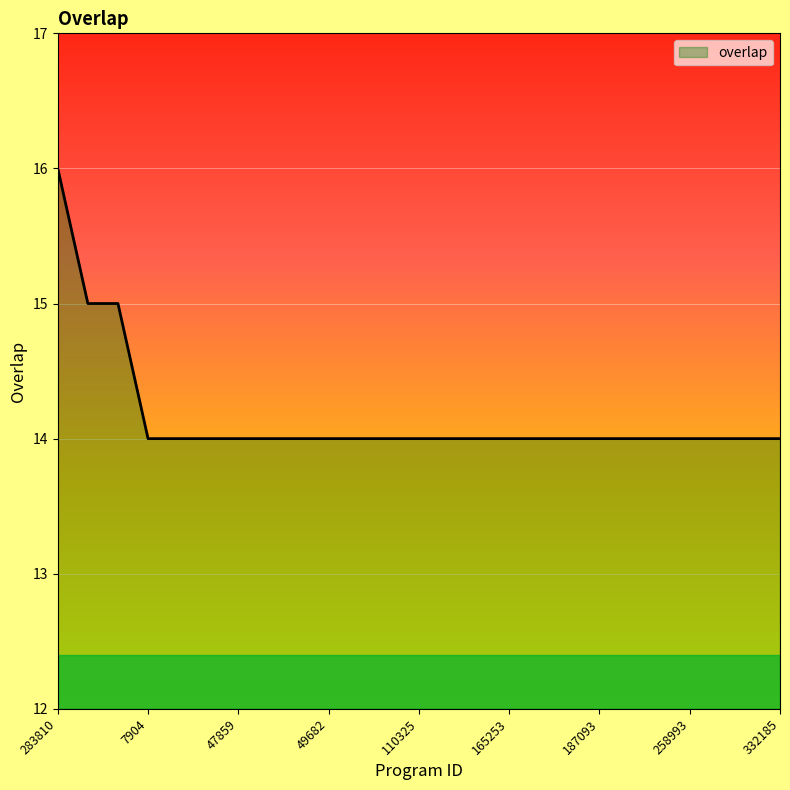

Does the chart display data point markers on the line(s)?

No